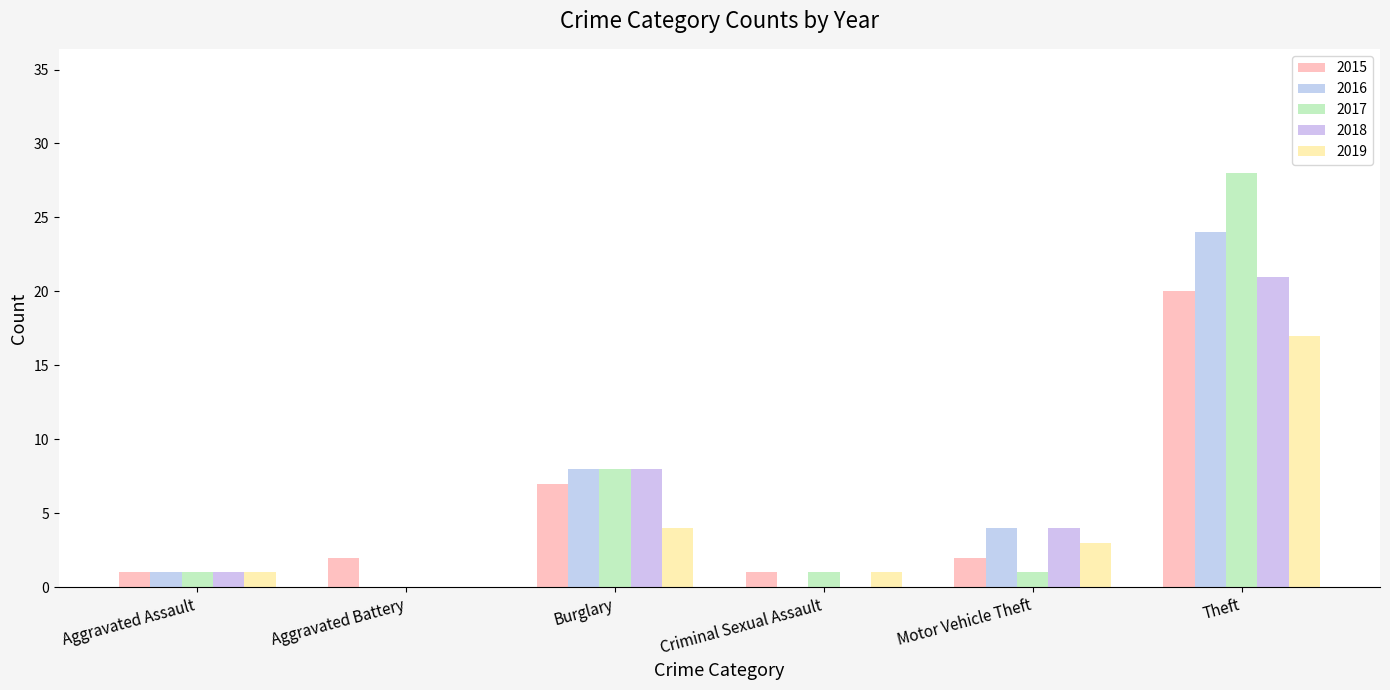

How many data points does each series have?

6